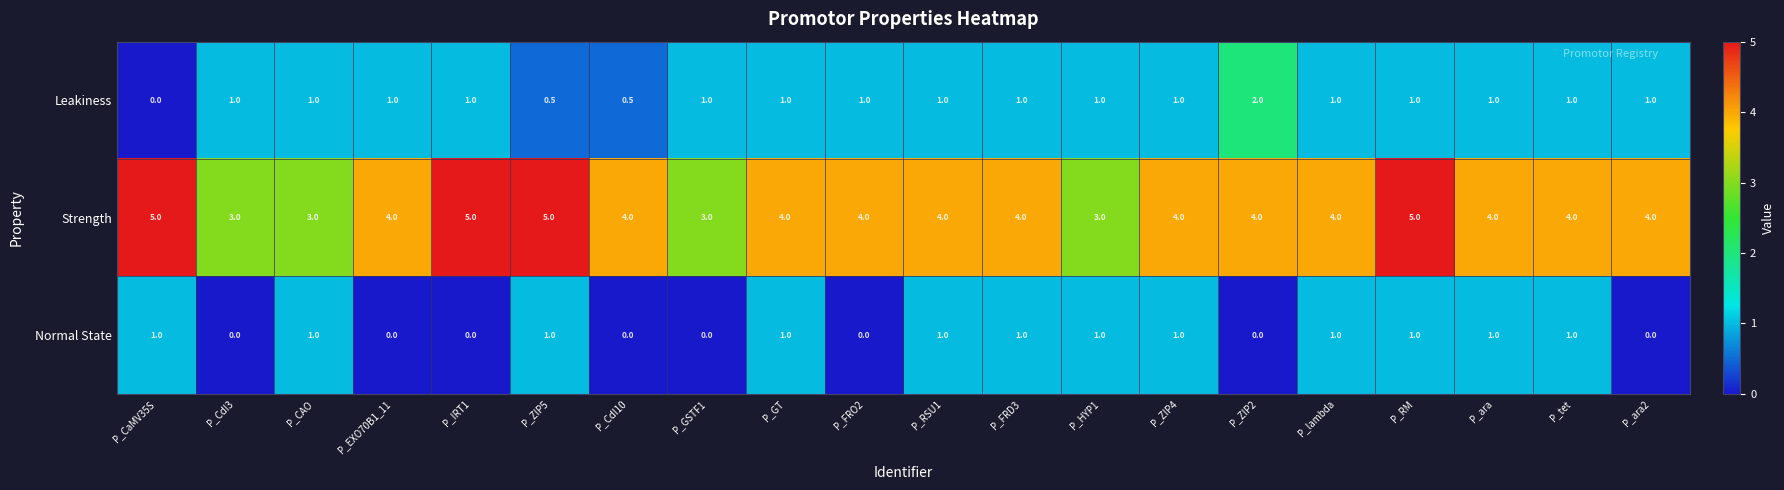

At which label does Strength first exceed 4?

P_CaMV35S